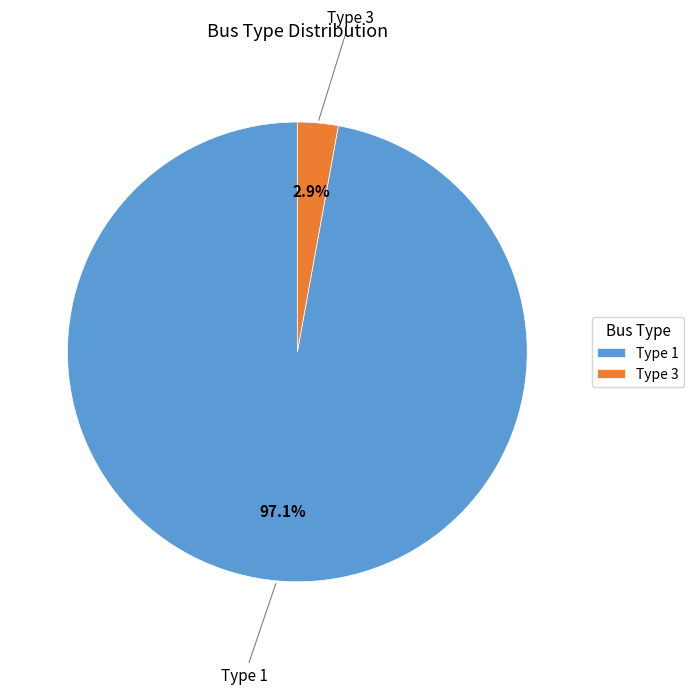

Rank the categories by value from highest to lowest.

Type 1, Type 3